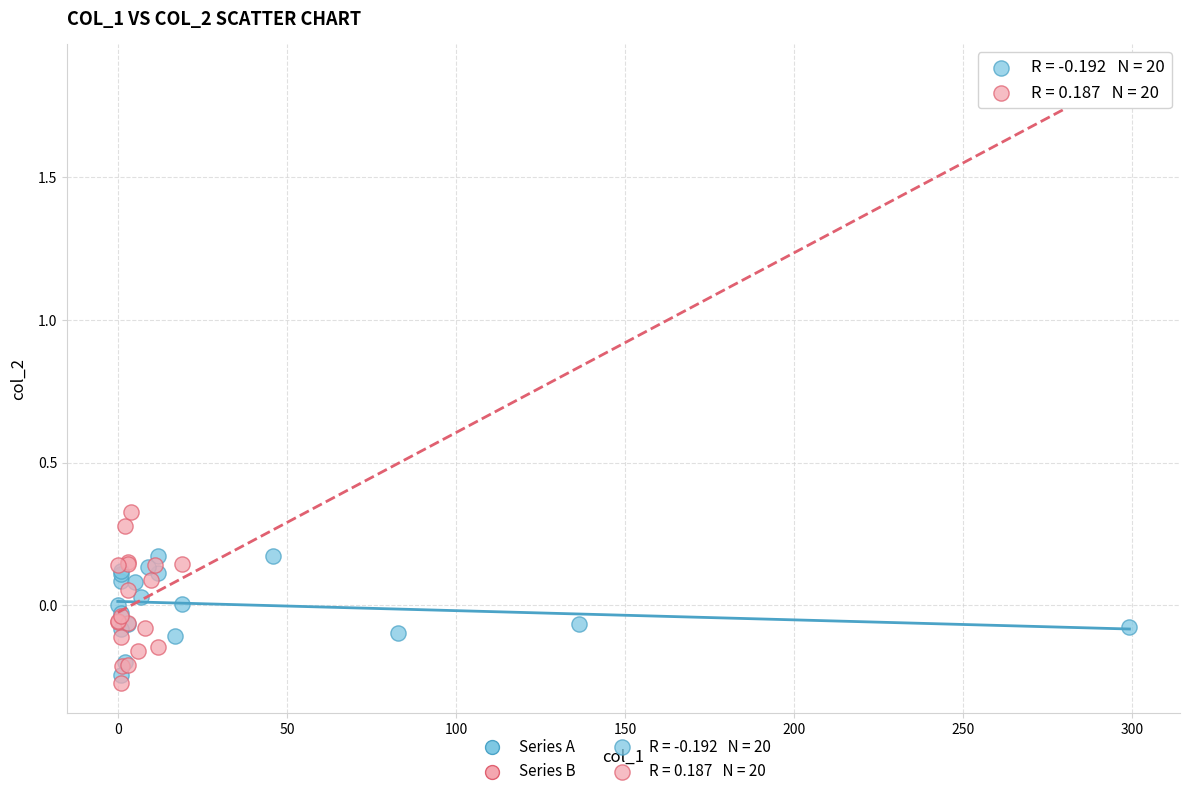

Which series reaches the maximum Y coordinate?

Series B